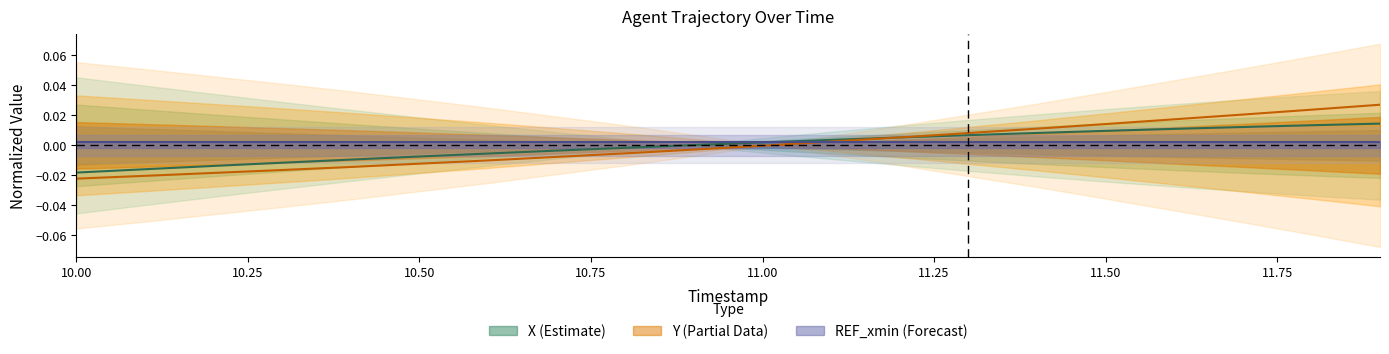

What is the label of the 11th point from the left?

11.00